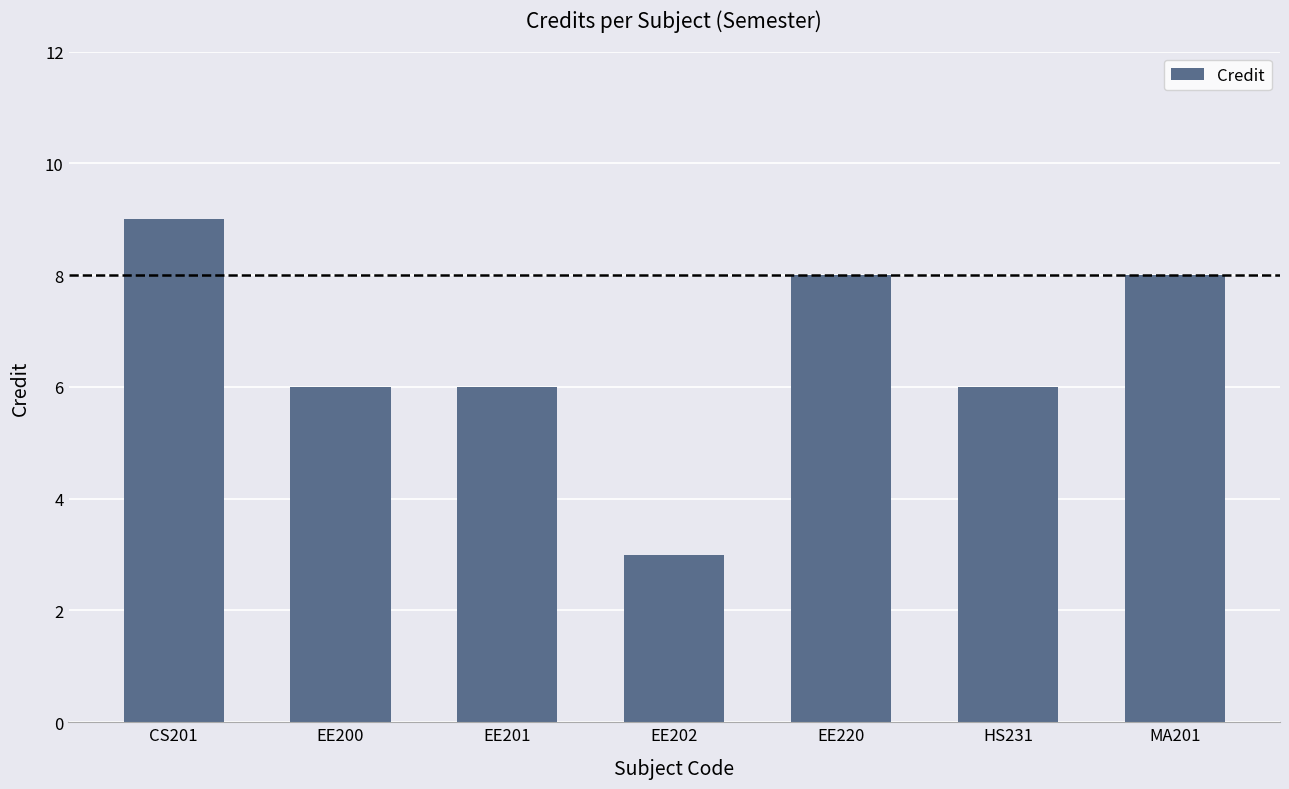

What is the greatest value displayed?

9